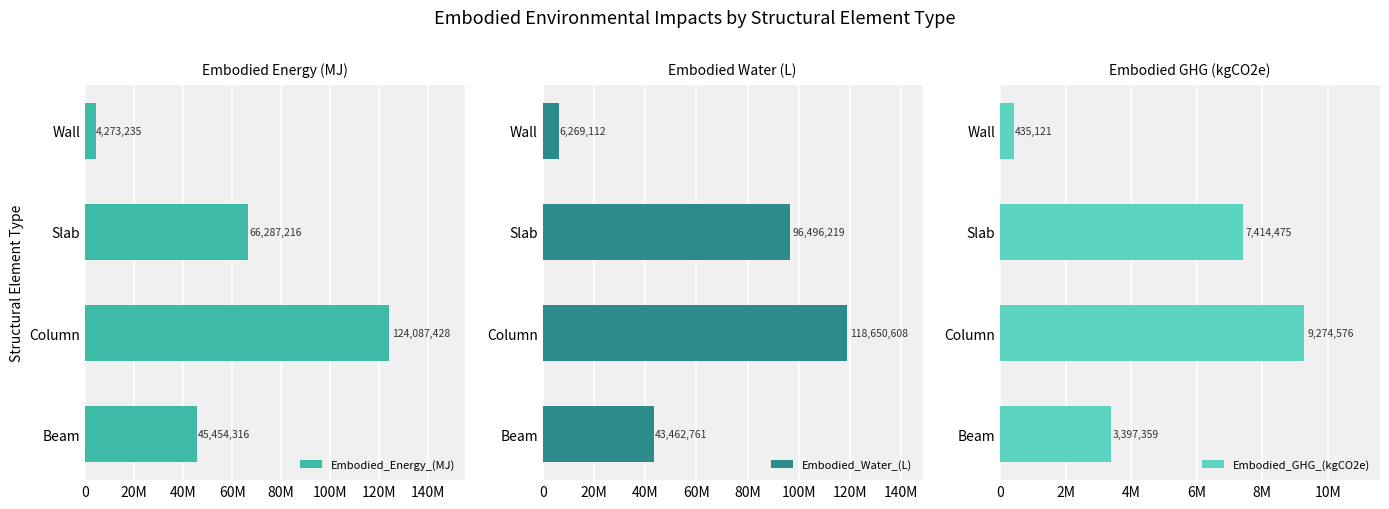

List the labels in order of Embodied_Water_(L) value, smallest first.

Wall, Beam, Slab, Column